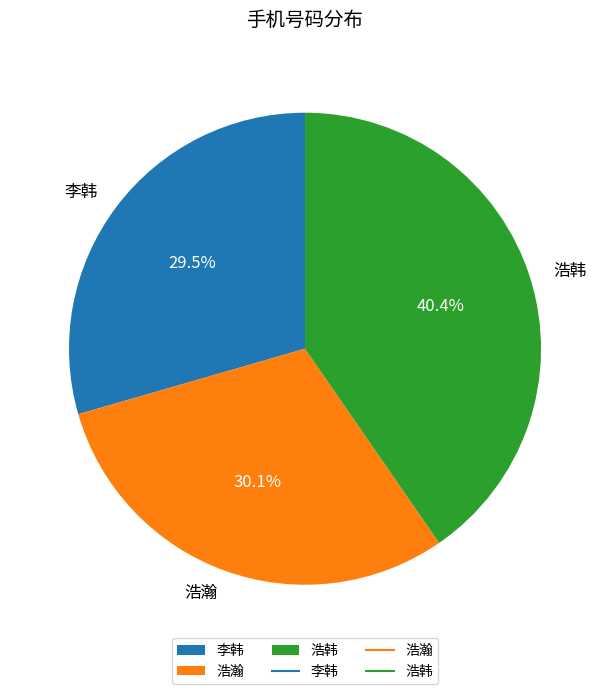

What percentage do 浩韩 and 浩瀚 together represent?

70.5%